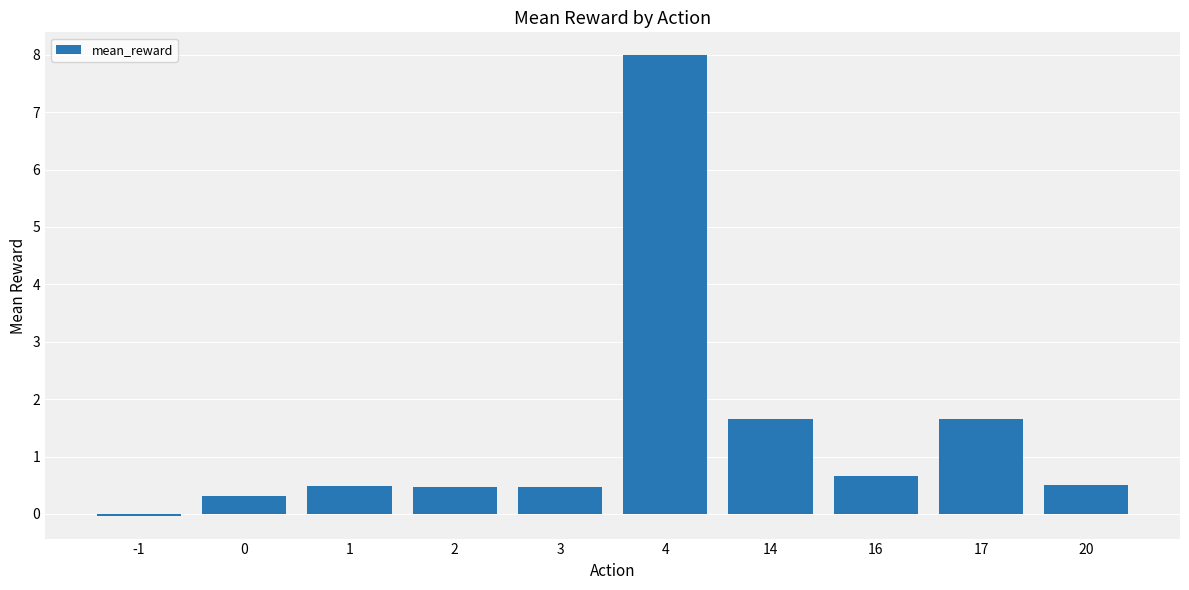

How many data points are less than 0?

1